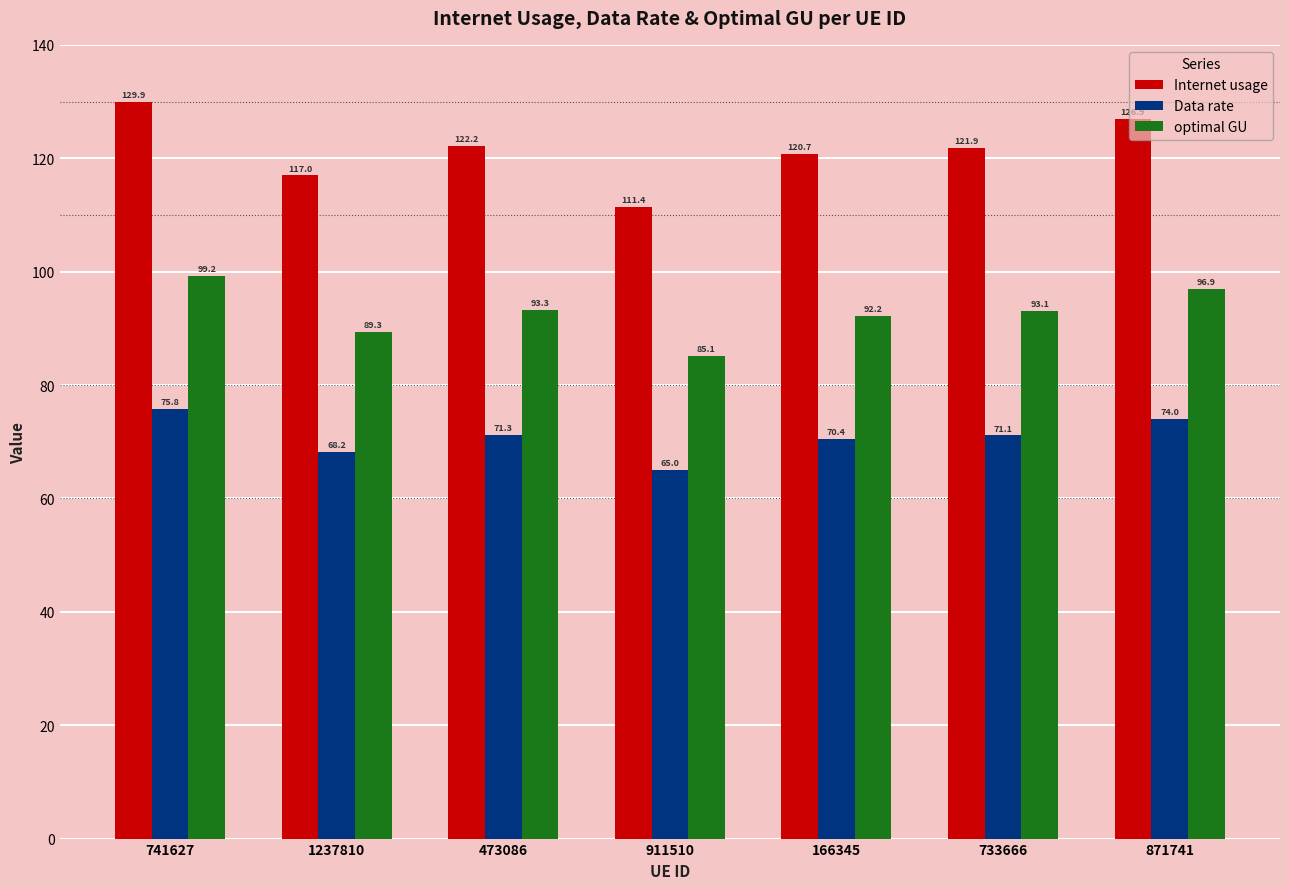

Are the bars grouped side by side (vs. stacked)?

Yes